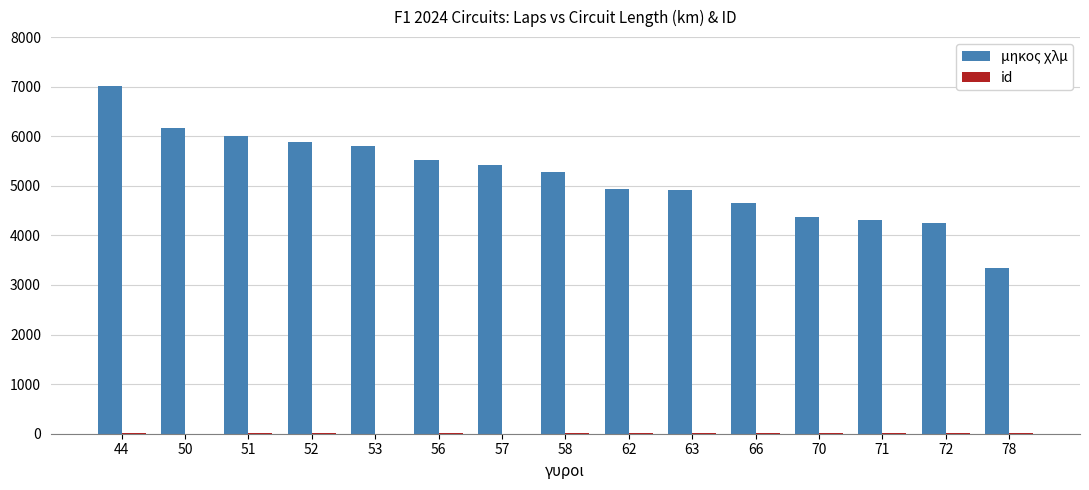

Which series has the largest total across all categories?

μηκος χλμ